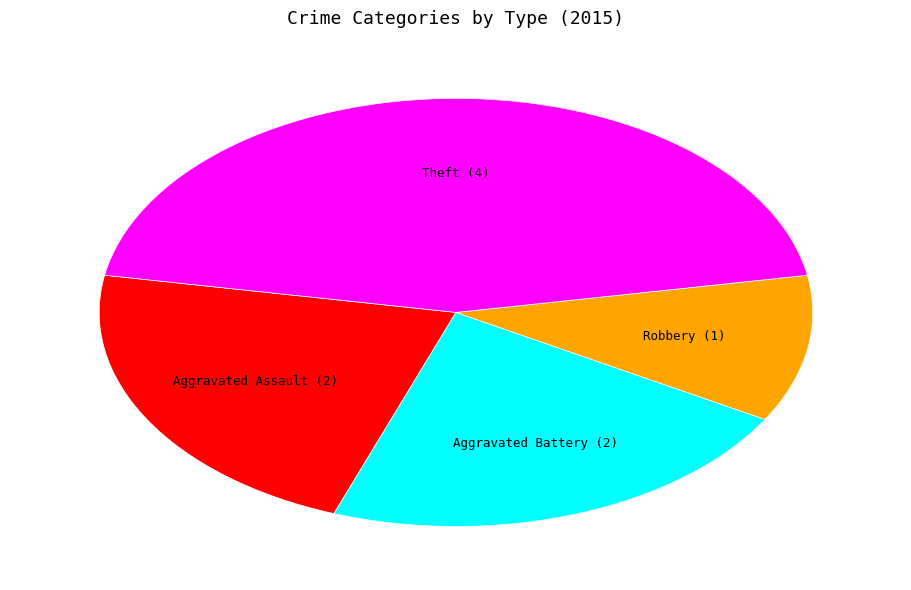

Is there any slice that represents more than half of the pie?

No